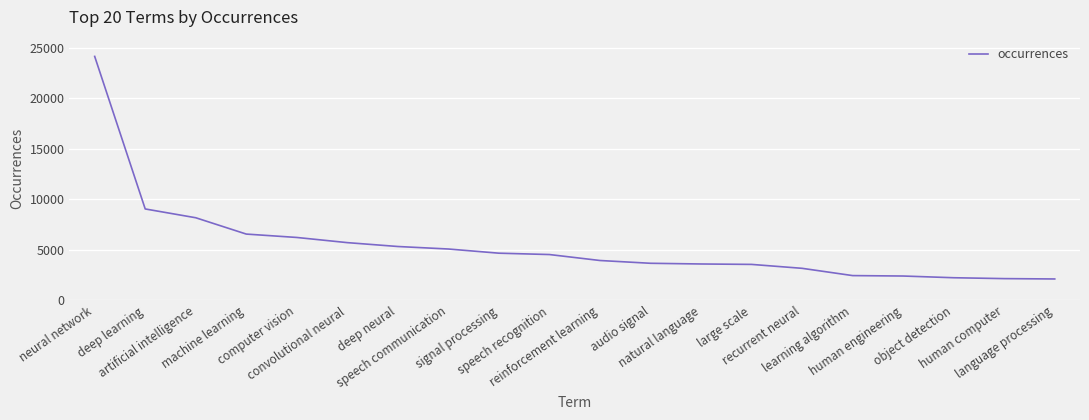

What is the sum of all values?

108847